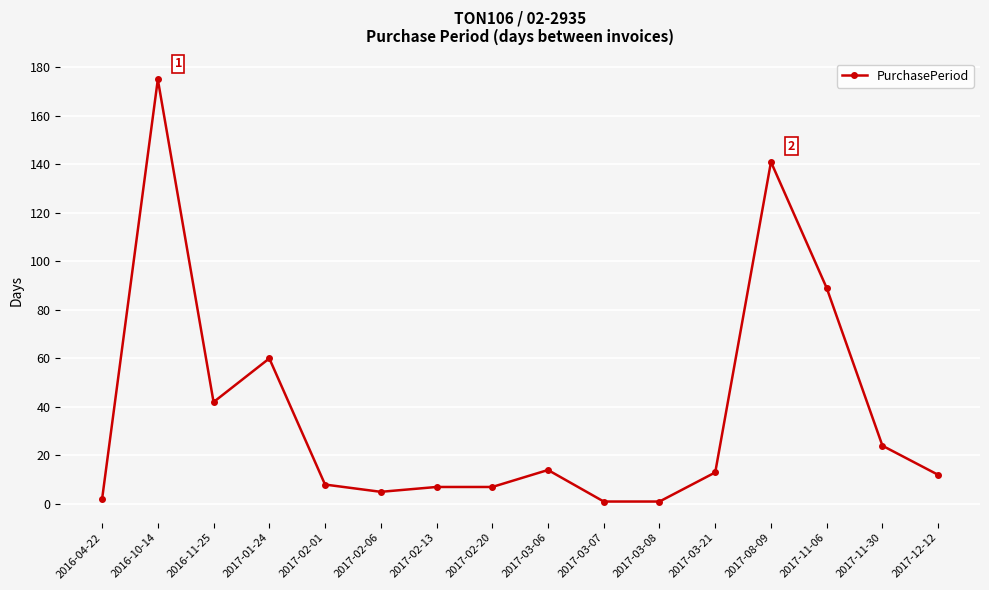

Does the chart have visible grid lines?

Yes